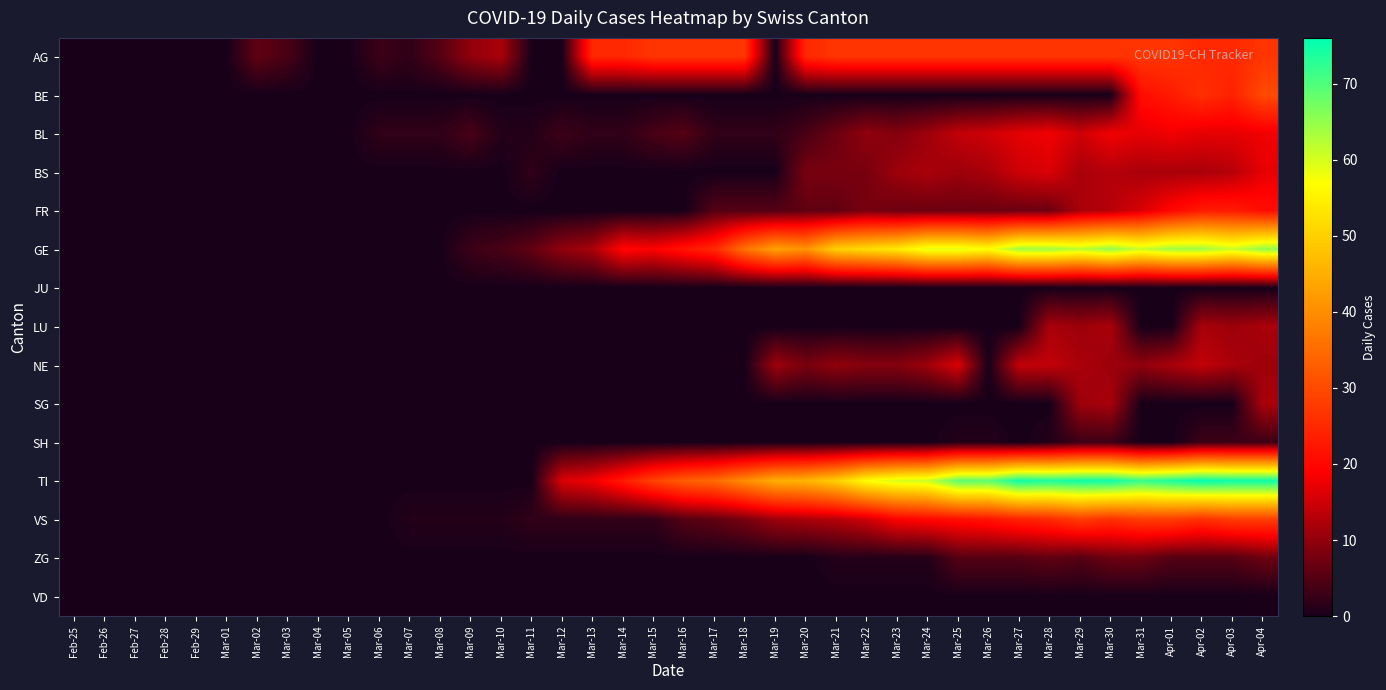

Count the number of categories in the chart.

40